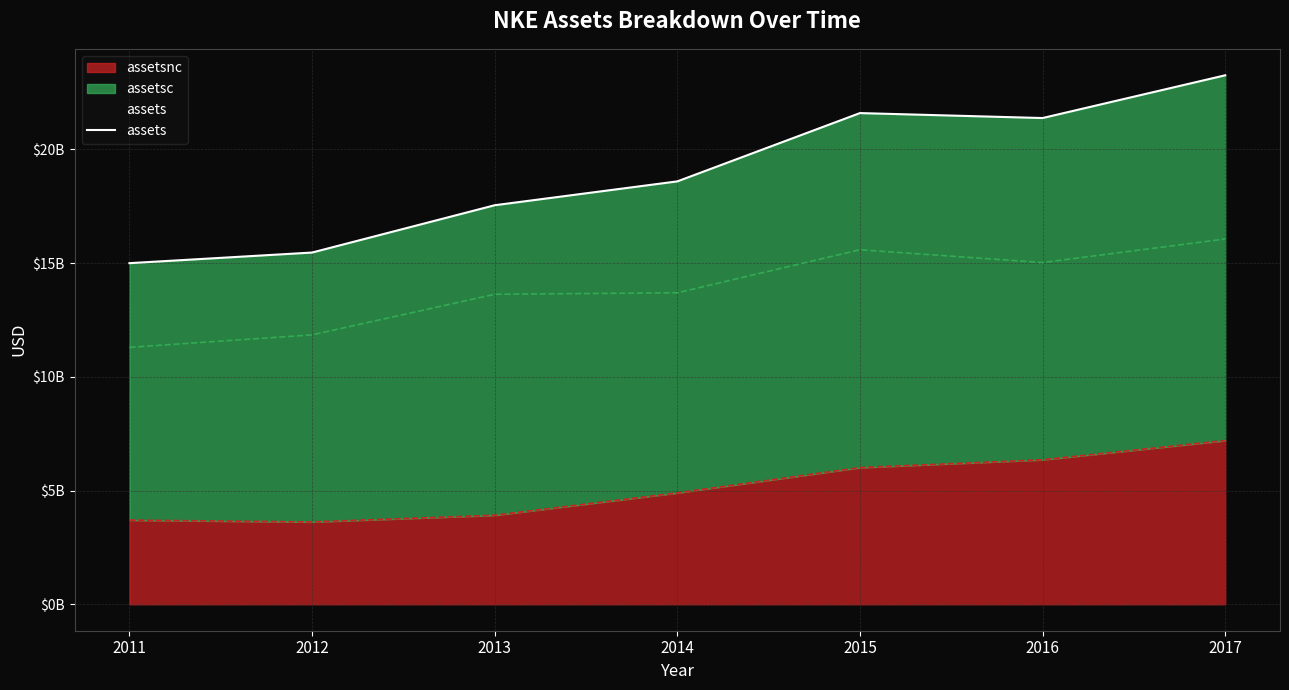

Reading left to right, list all the values displayed in this chart.

14998000000	15465000000	17545000000	18594000000	21597000000	21379000000	23259000000